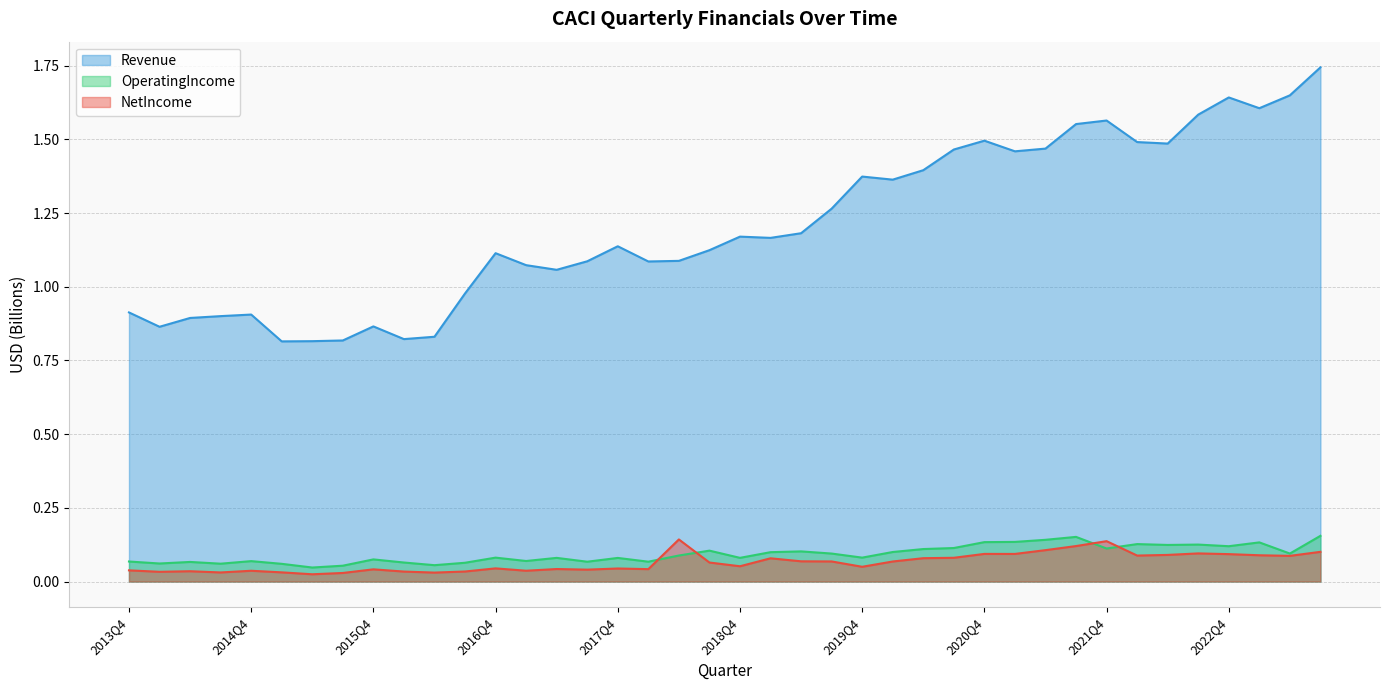

True or false: Revenue and OperatingIncome intersect in this chart.

False